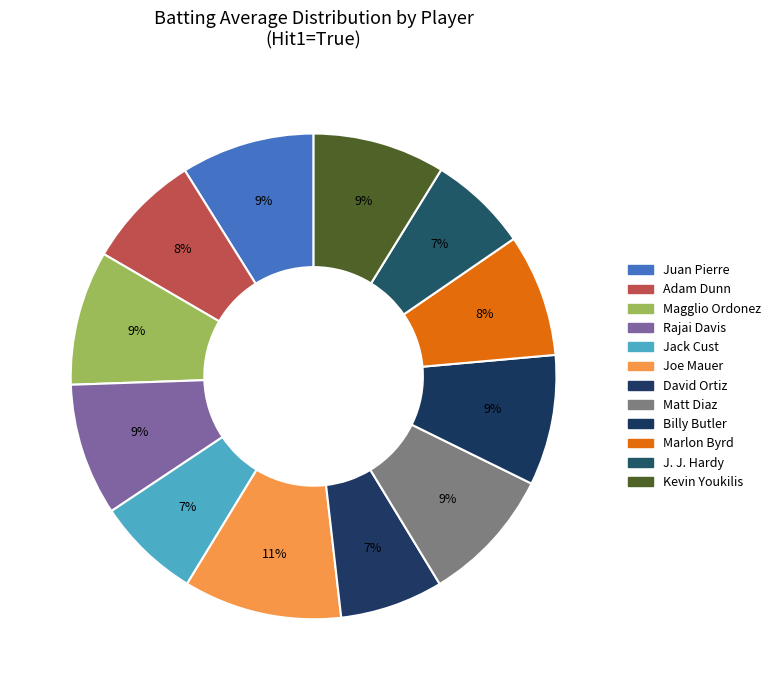

Is there a majority slice in this chart?

No